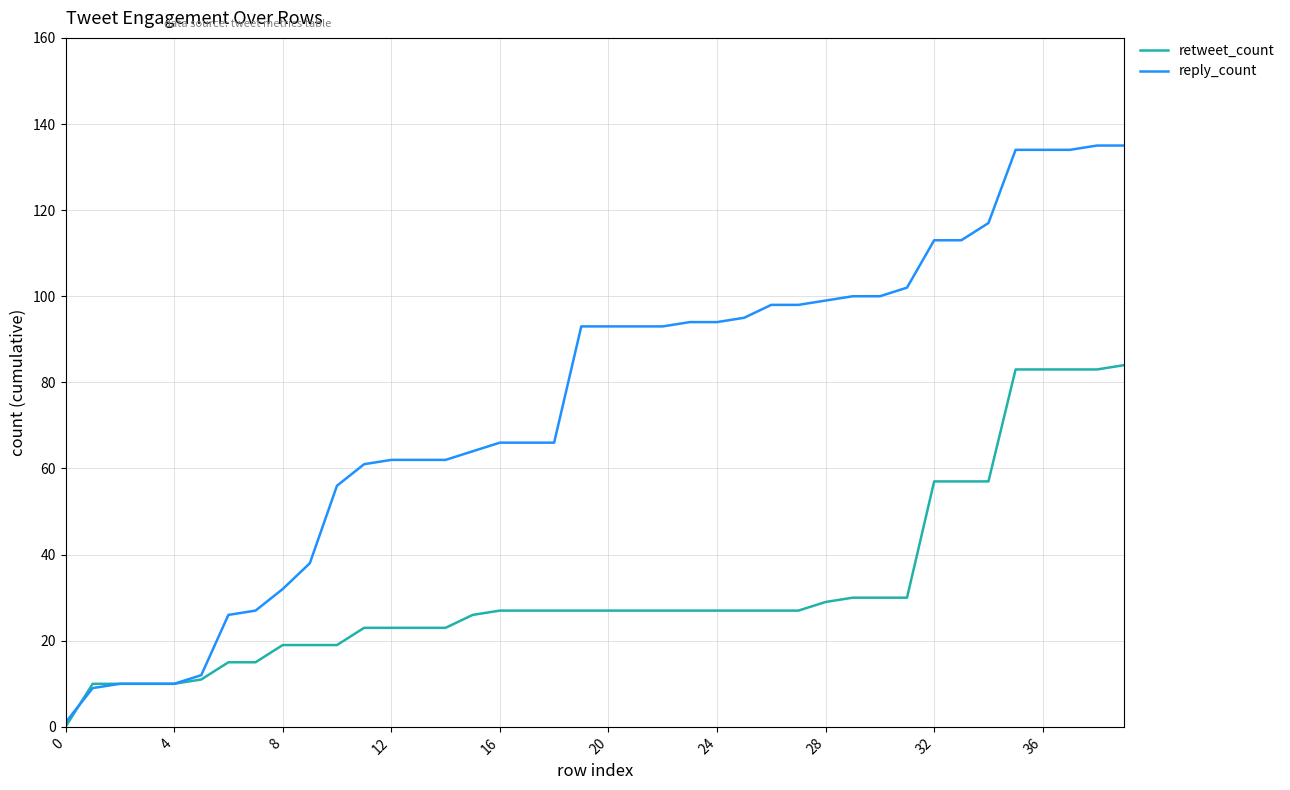

At how many categories does at least one series exceed 71?

21